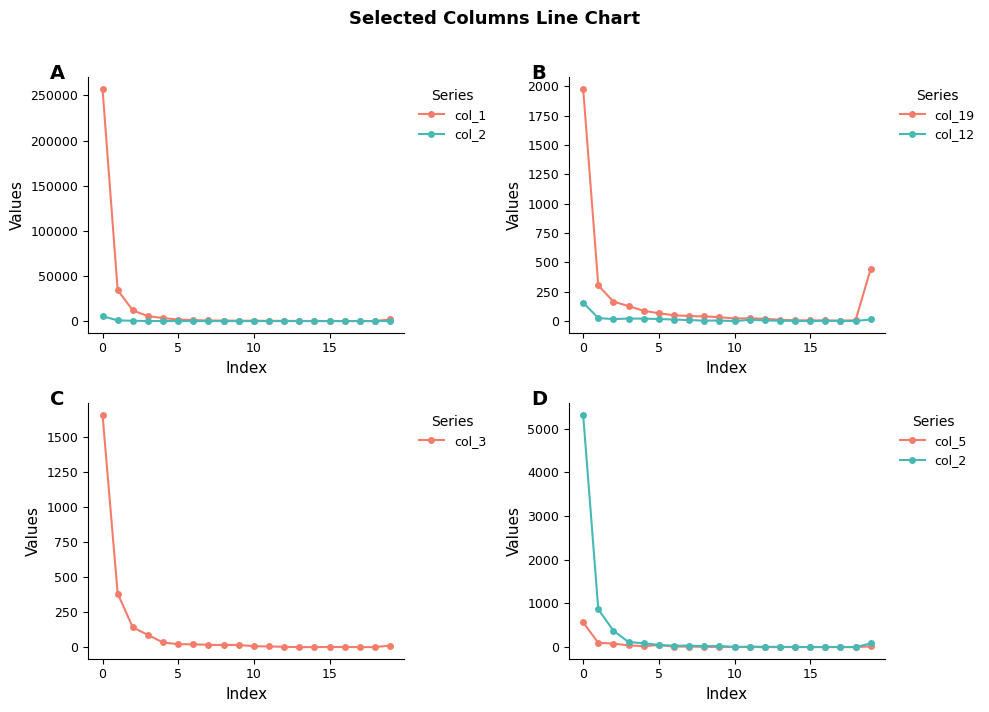

What is the value of the col_3 point at the 8th from the left?

16